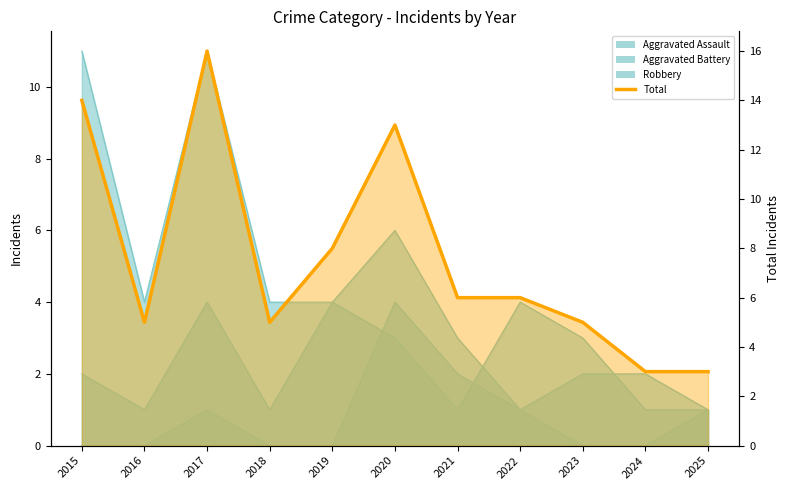

Rank the categories by value from highest to lowest.

2017, 2015, 2020, 2019, 2021, 2022, 2016, 2018, 2023, 2024, 2025